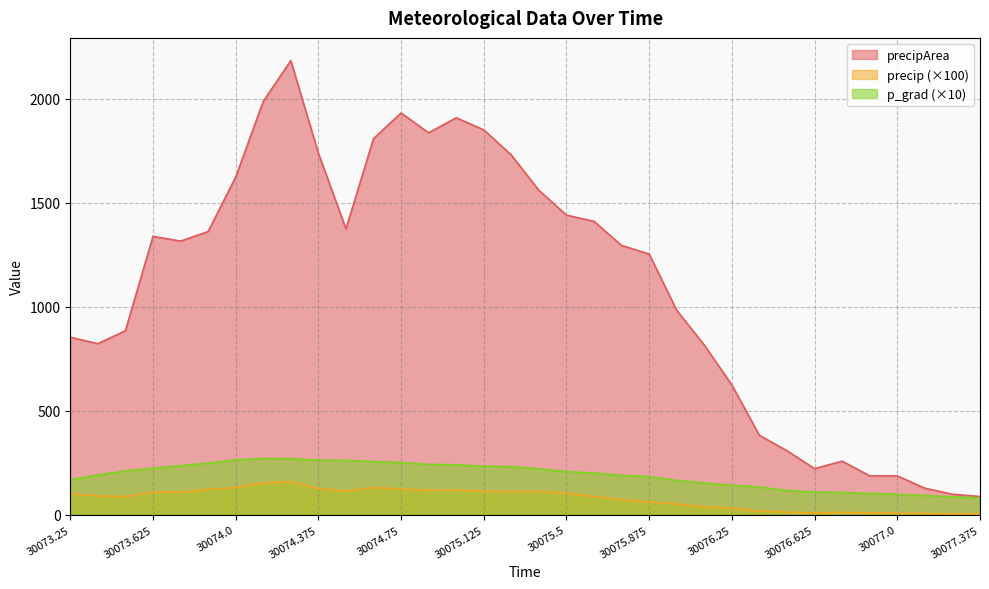

At 30075.25, list the series in order from largest to smallest.

precipArea, p_grad, precip